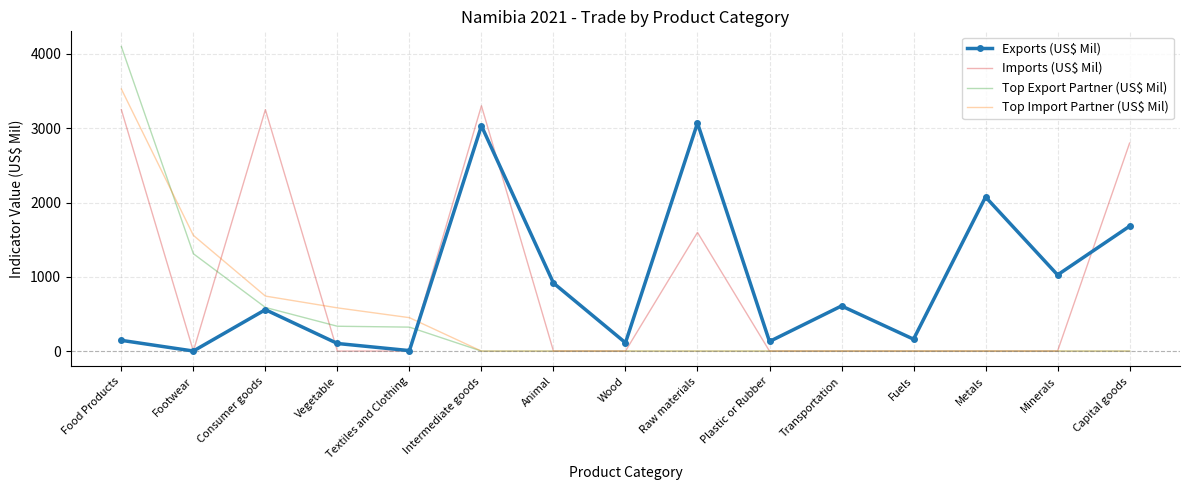

True or false: Imports (US$ Mil) and Top Import Partner (US$ Mil) intersect in this chart.

True